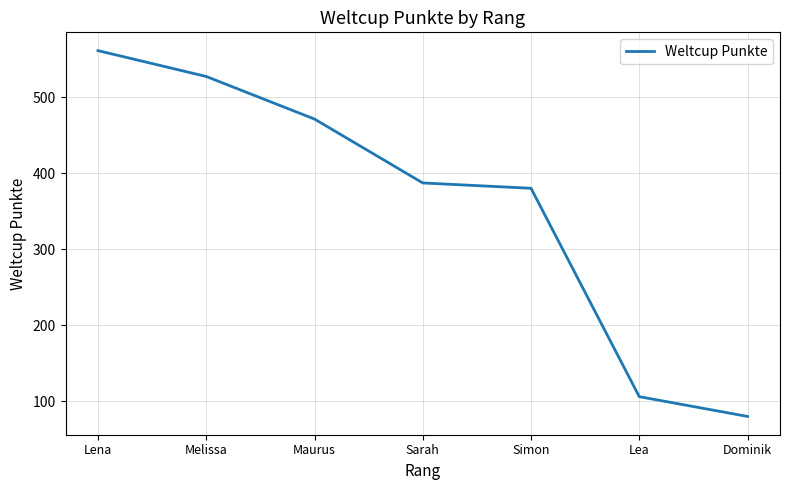

True or false: the data shows 387 at Sarah.

True